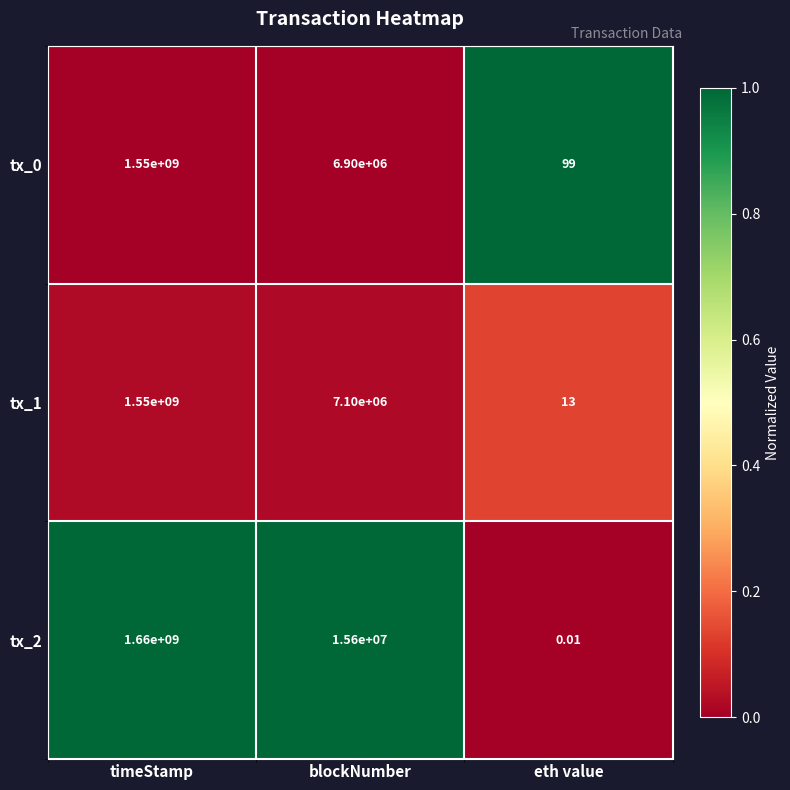

Rank the categories by tx_2 value from highest to lowest.

timeStamp, blockNumber, eth value